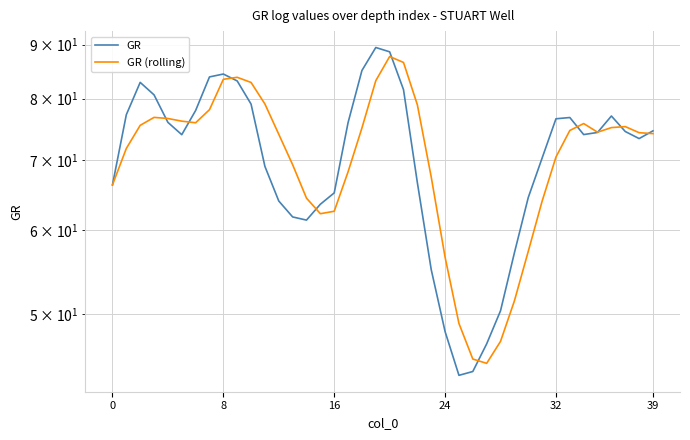

What is the average value of the GR series?

70.5